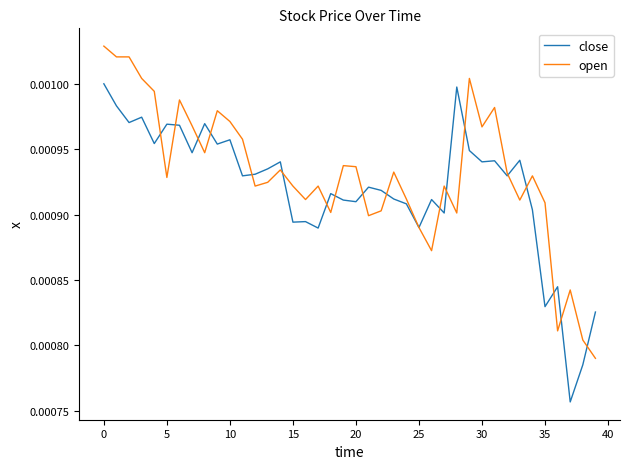

Rank the series by their average value, from lowest to highest.

close, open